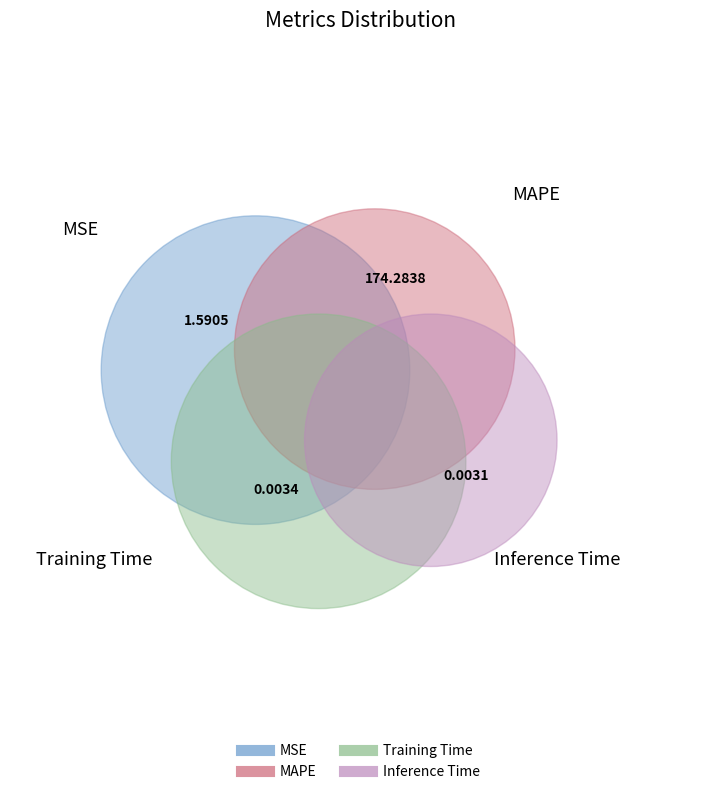

How many segments does this pie chart have?

4